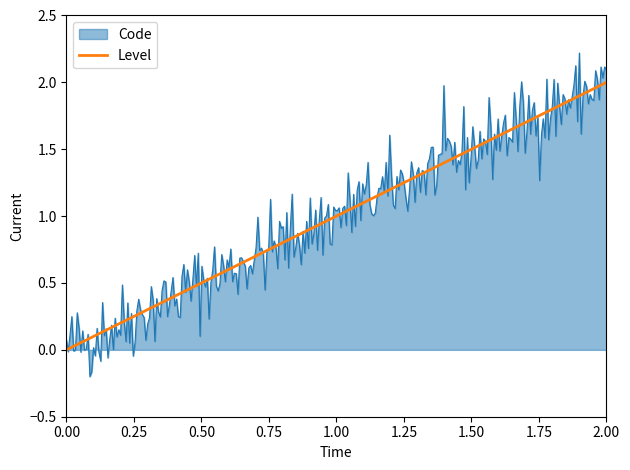

Does the chart have visible grid lines?

No